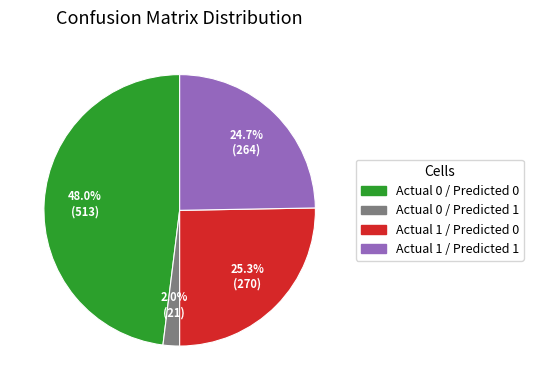

How many segments does this pie chart have?

4